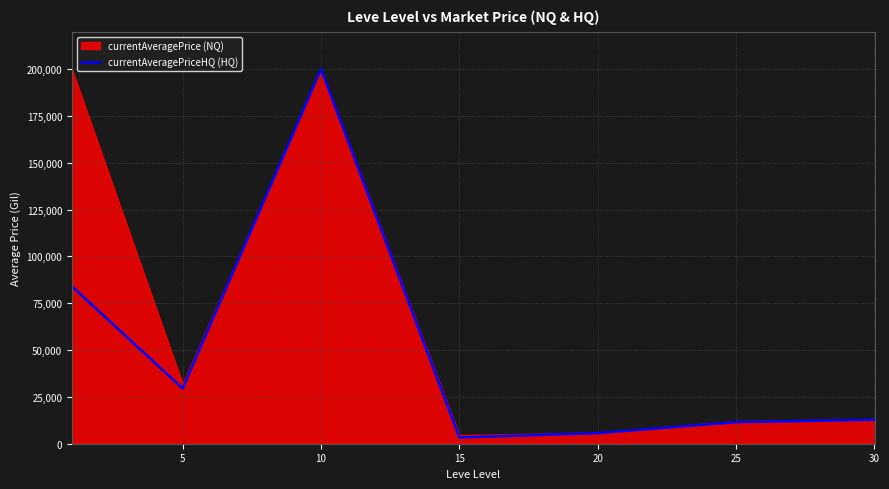

The value at 25 is 19715.8. True or false?

False